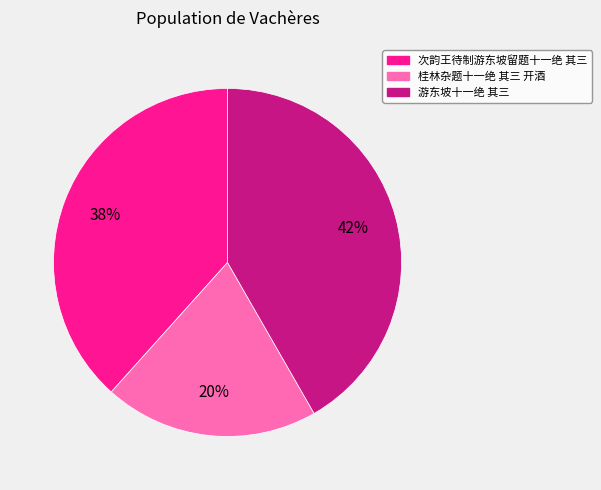

To the nearest percent, what portion does 次韵王待制游东坡留题十一绝 其三 represent?

38%